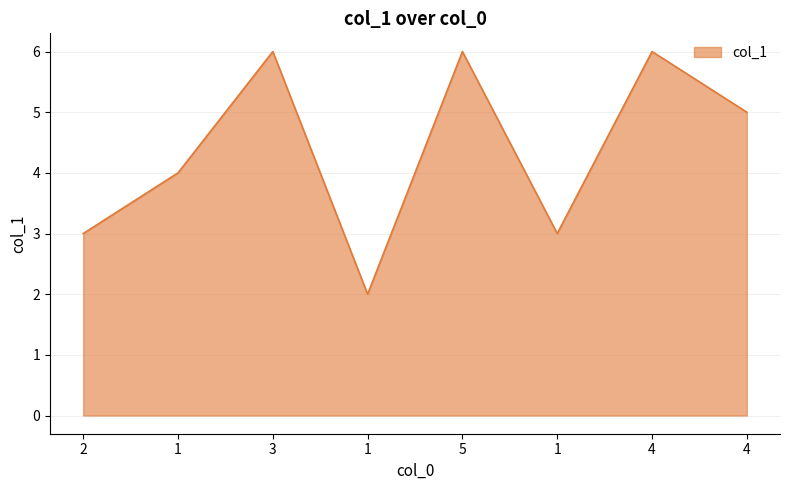

How many lines are shown in the chart?

1